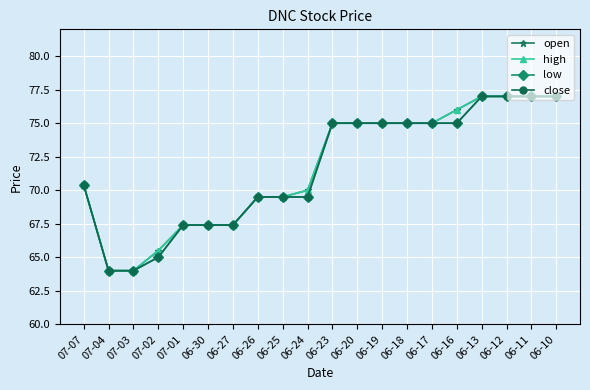

What is the total value across all series at 06-27?

269.6